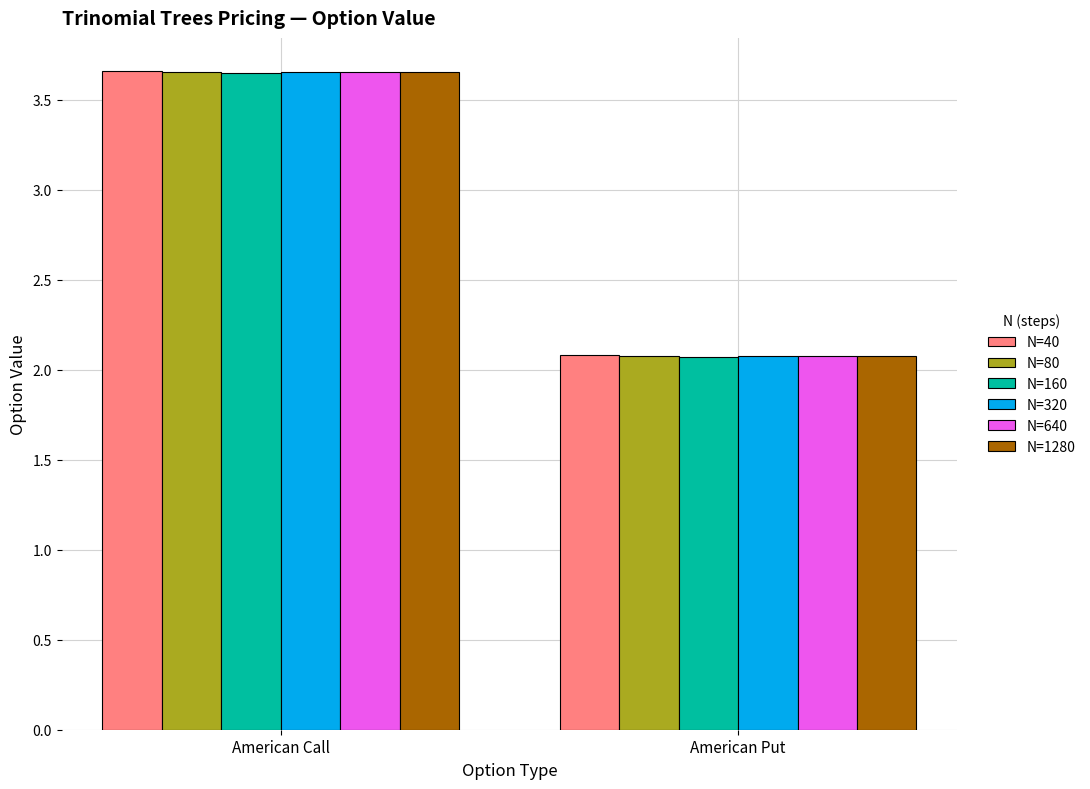

At which label does N=40 reach its minimum?

American Put